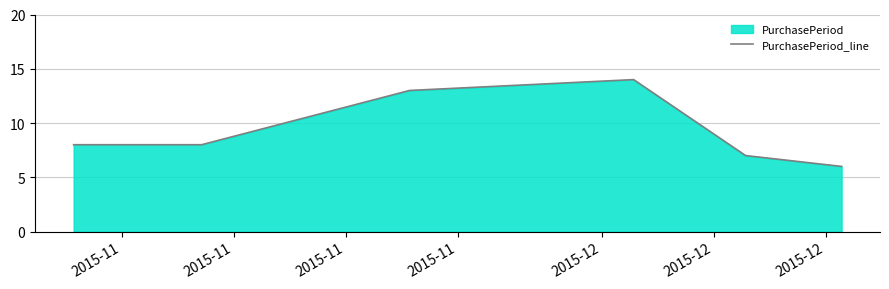

What is the sum of all values?

56